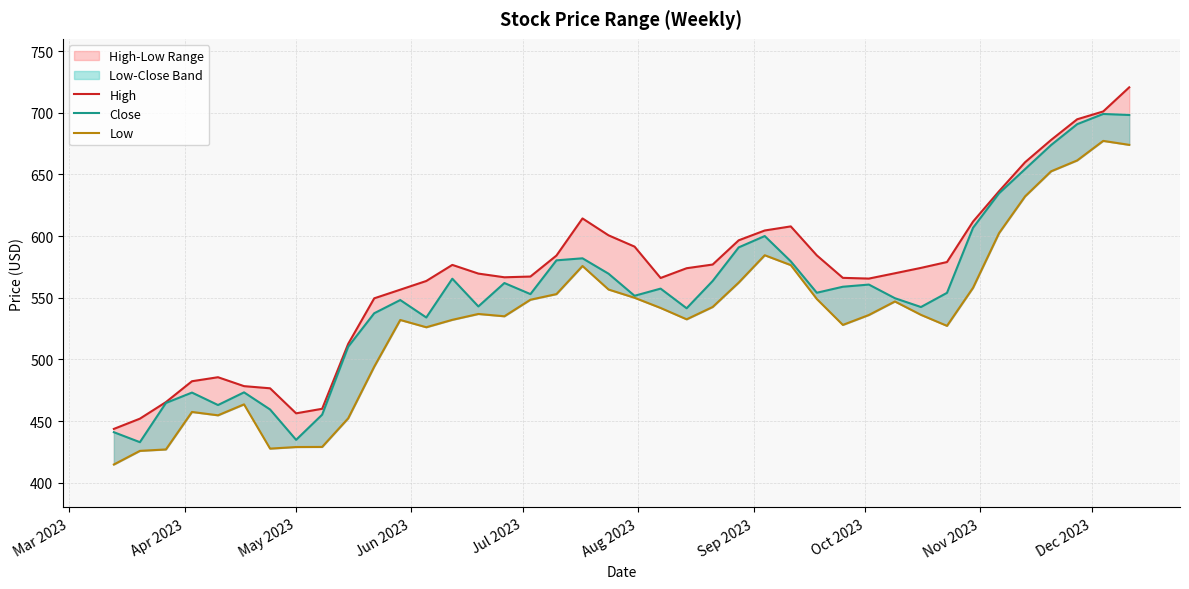

What is the value of the Low point at the 6th from the left?

463.6